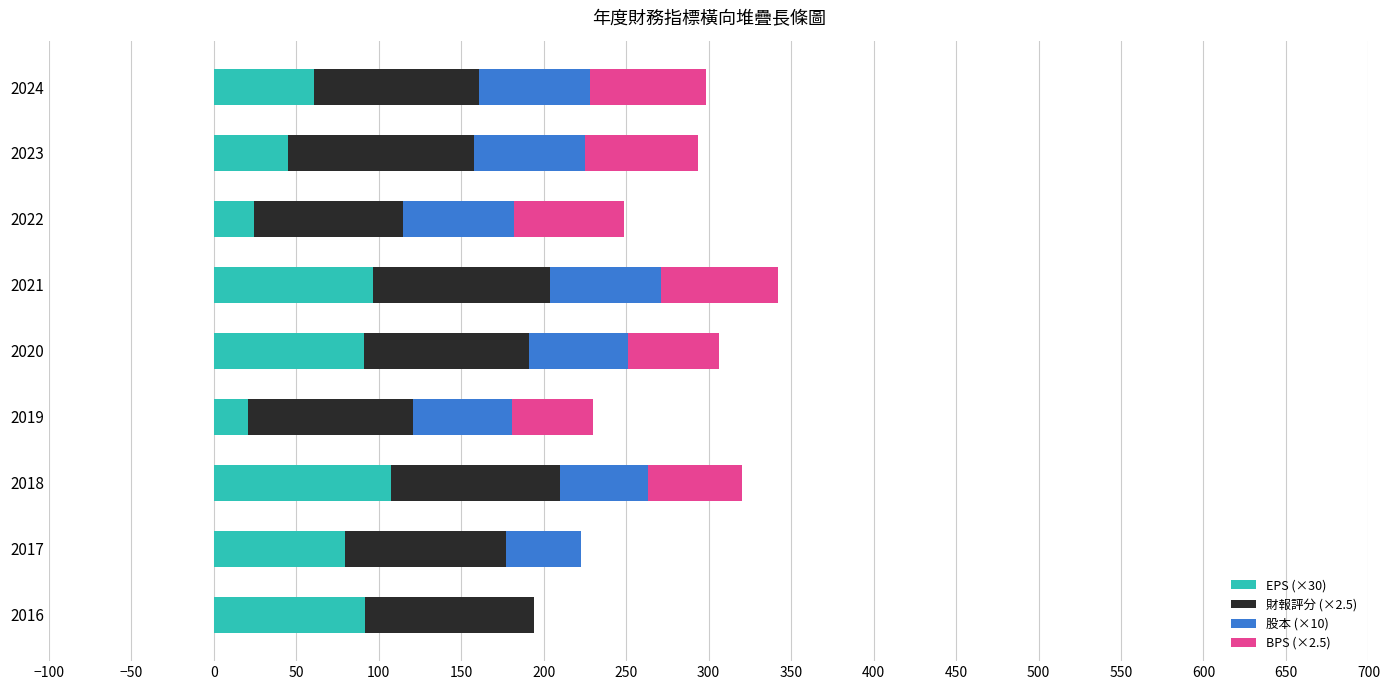

What is the total value across all series at 2019?

230.0